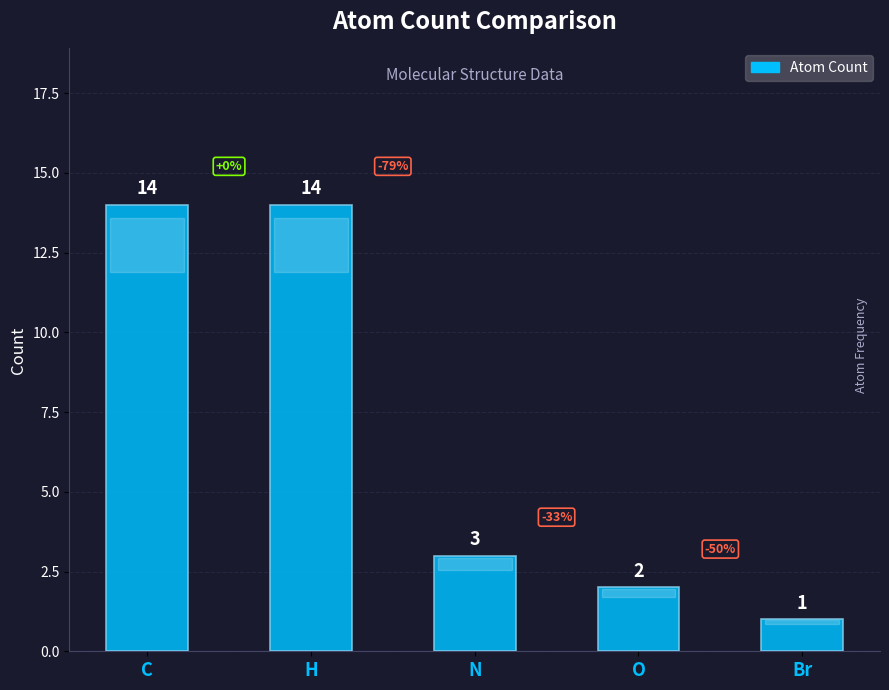

What position from the left is O?

4